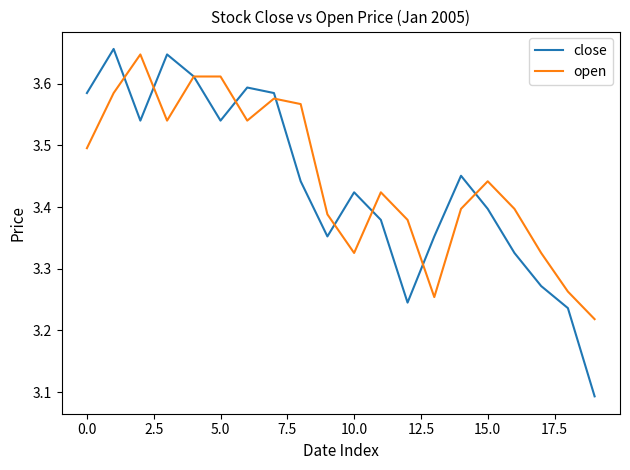

Rank the series by their maximum value, from highest to lowest.

close, open